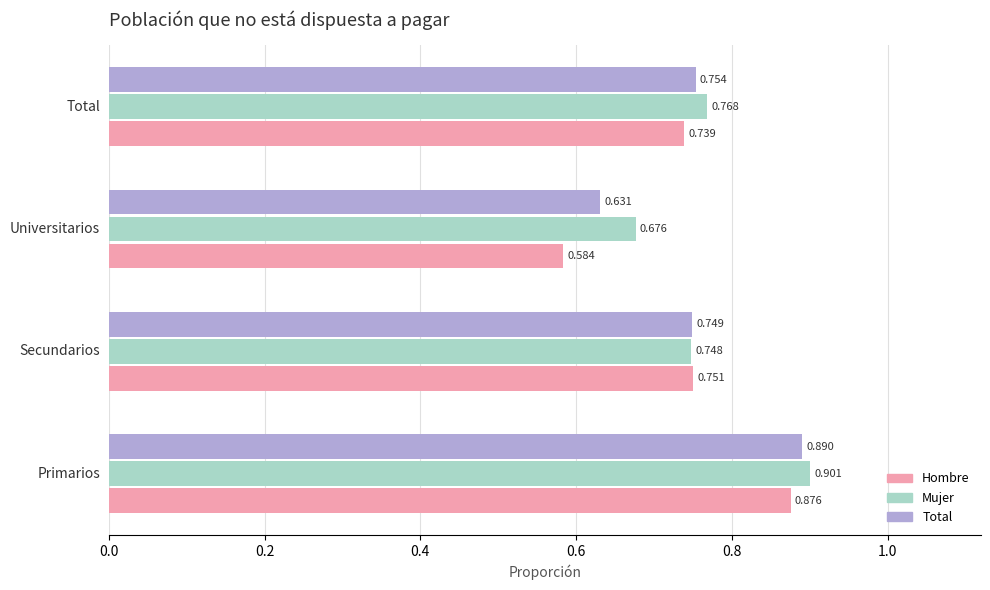

Which series has the largest total across all categories?

Mujer